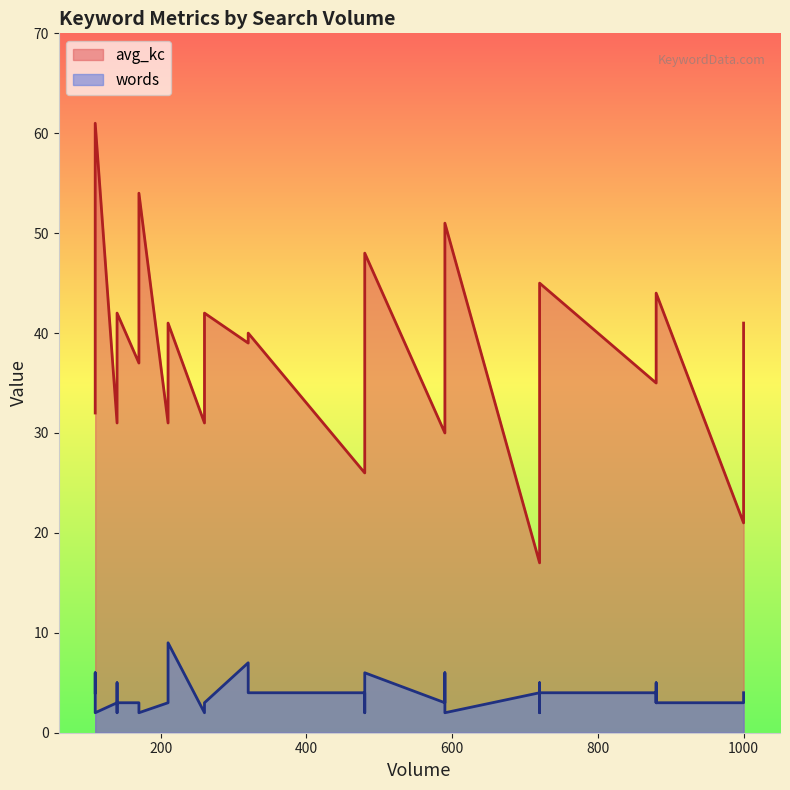

The value of avg_kc at 210 is 31. True or false?

True